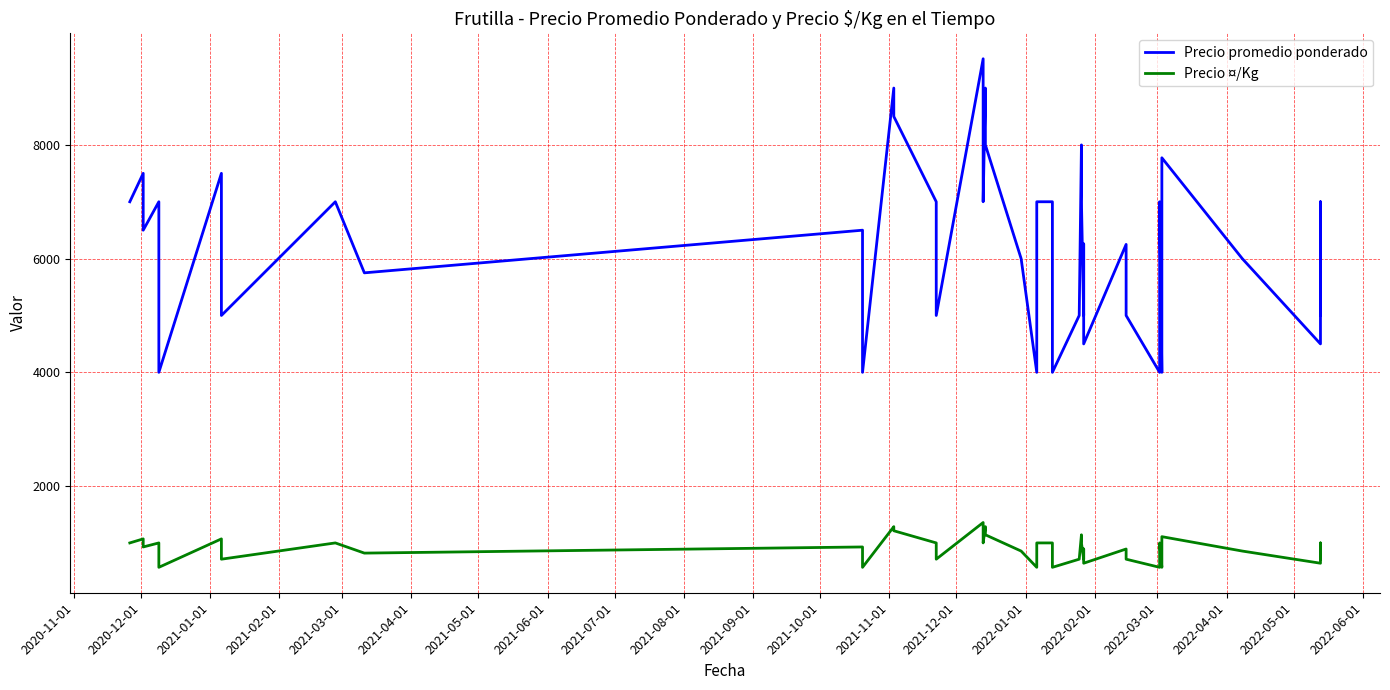

What are all the series names shown in the legend?

Precio promedio ponderado, Precio ¤/Kg